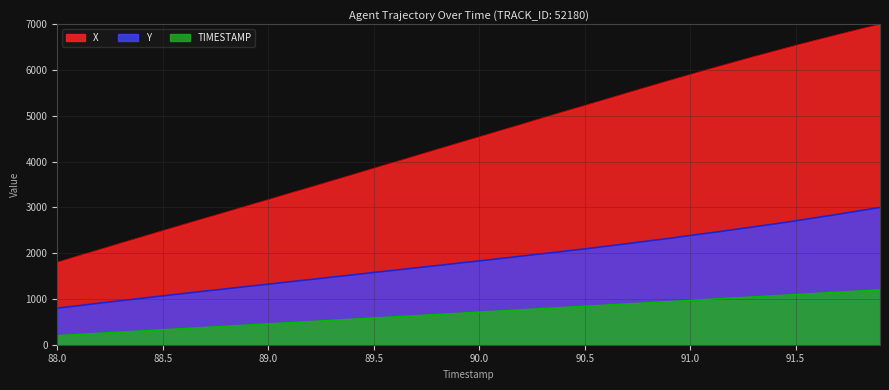

What is the maximum value shown in the chart?

7000.0